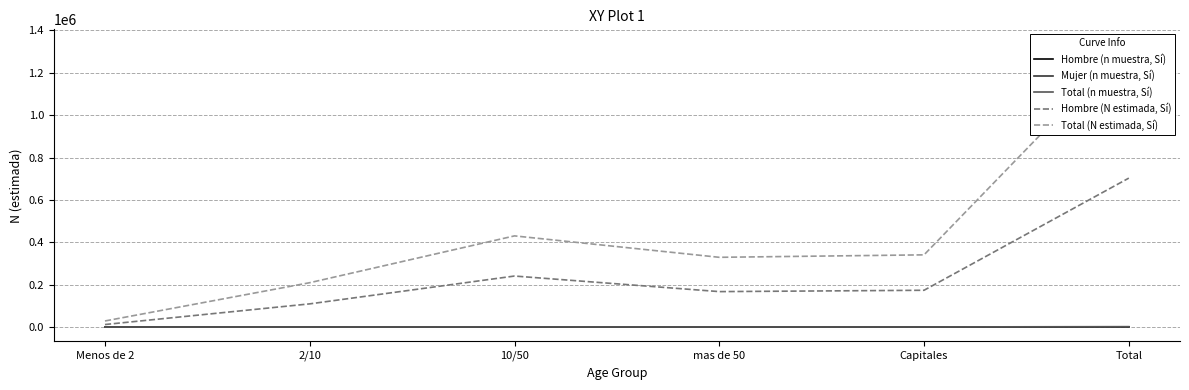

The value of Total (N estimada, Sí) at Capitales is 577791. True or false?

False